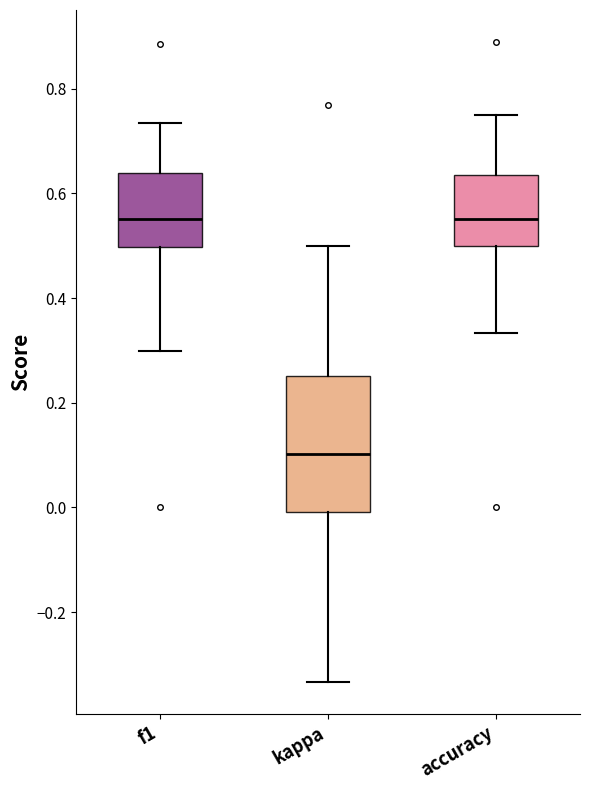

Which box is the tallest, from its lower edge to its upper edge?

kappa